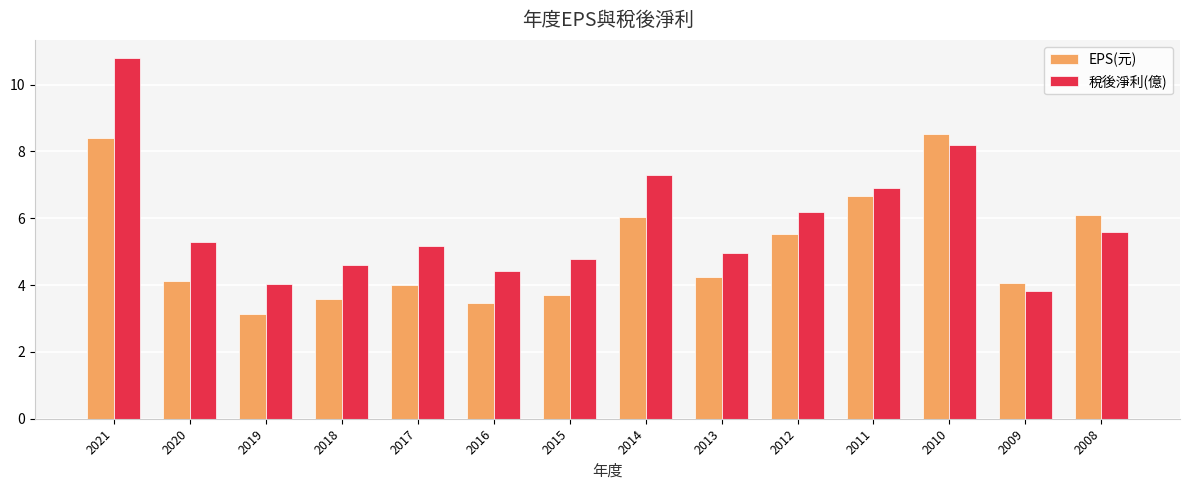

Count the number of data series in this chart.

2